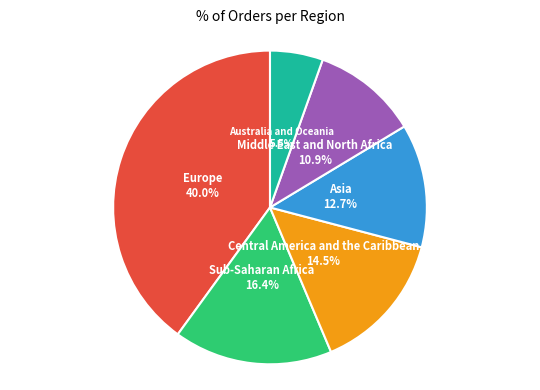

To the nearest percent, what is the average slice percentage?

17%